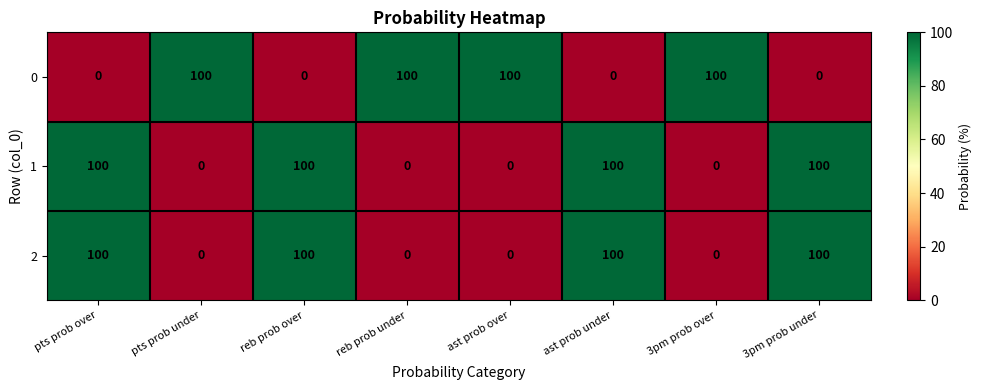

What is the difference between the second highest and second lowest values in the 2 series?

100